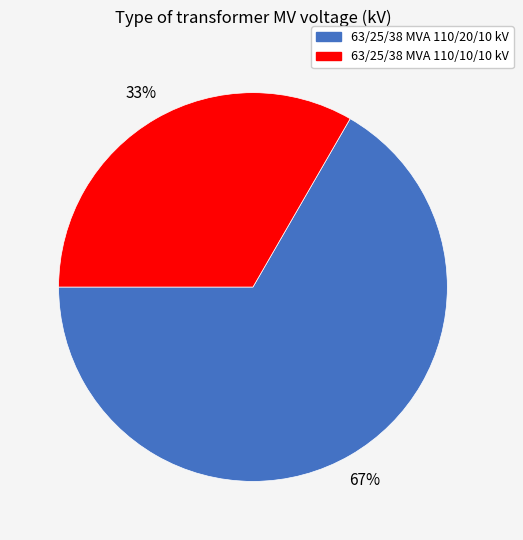

Approximately how many times larger is the value at 63/25/38 MVA 110/20/10 kV compared to 63/25/38 MVA 110/10/10 kV?

2.0